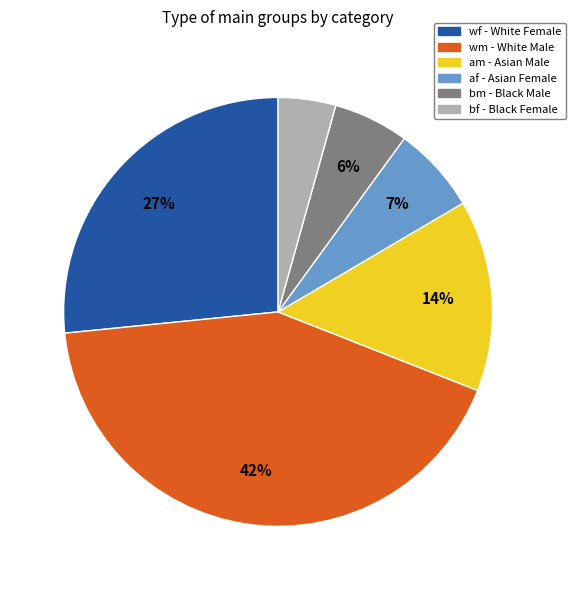

To the nearest percent, what is the difference between the largest and smallest slice percentages?

38%